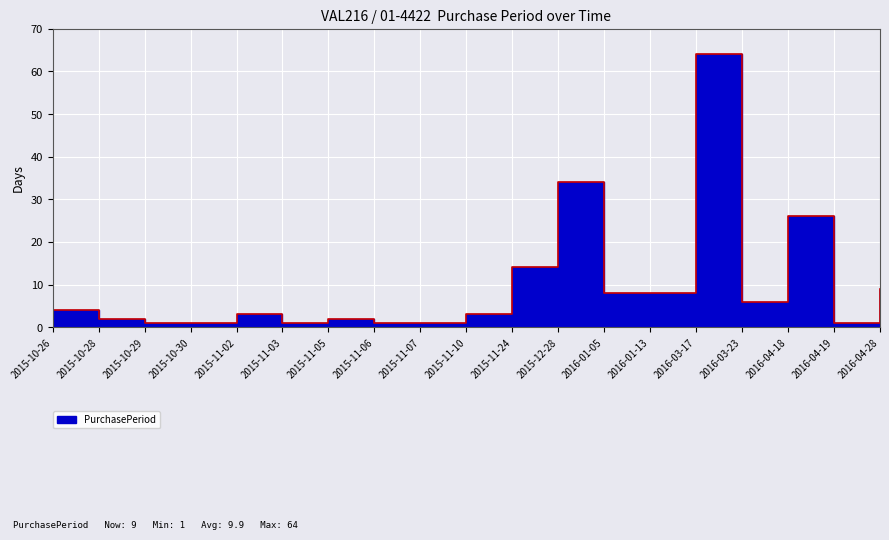

What is the approximate value at 2015-11-24, to the nearest 5?

15